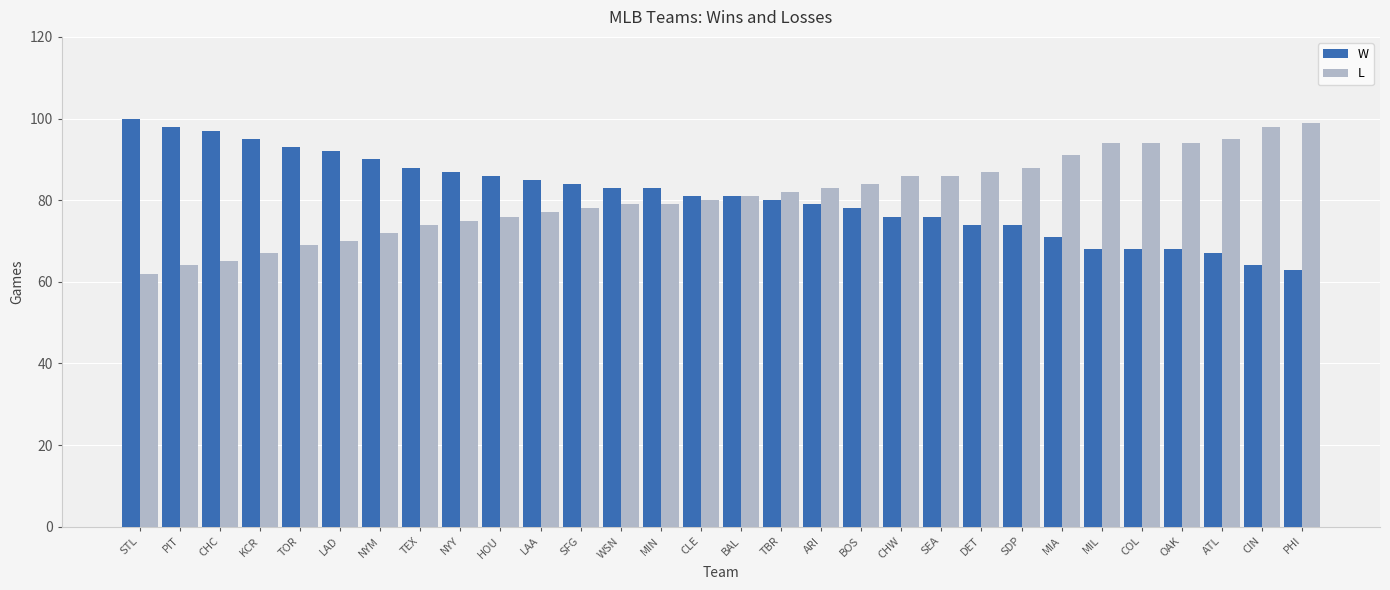

What is the spread (max minus min) of values at CHC?

32